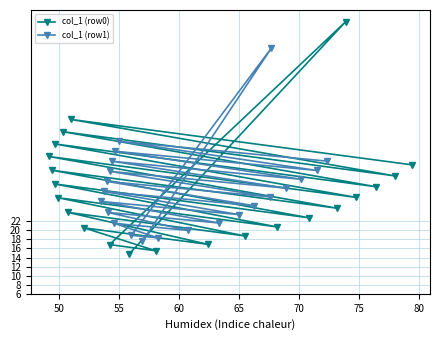

How many times do col_1 (row0) and col_1 (row1) cross each other?

18